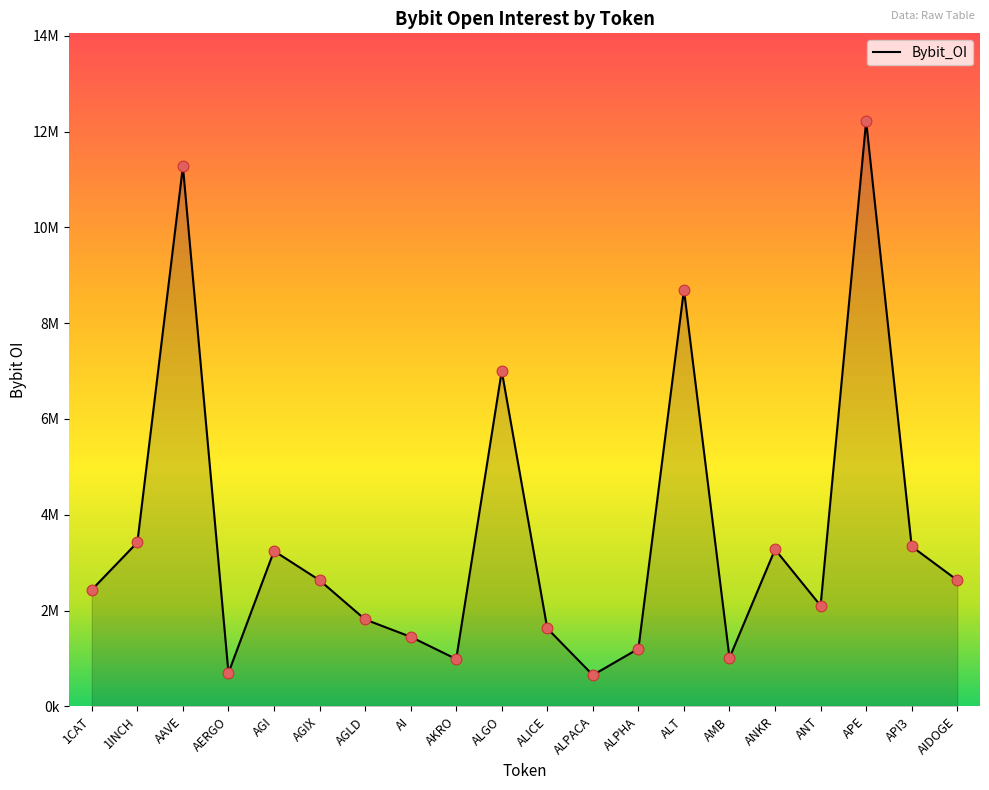

What is the change in value from 1INCH to AMB?

-2410340